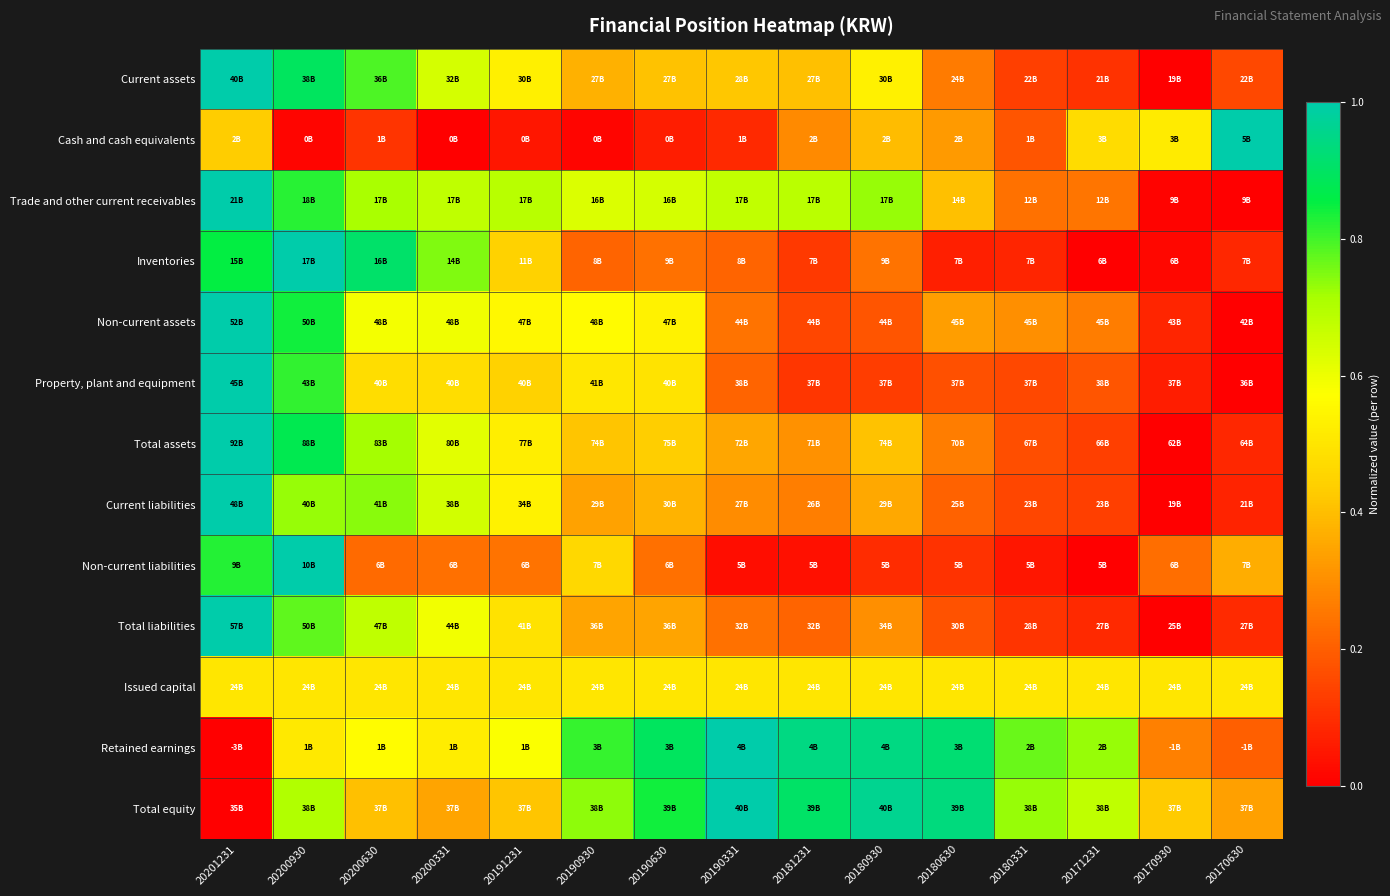

Reading left to right, extract all data points from this chart.

Current assets: 20201231=1.0	20200930=0.9	20200630=0.8	20200331=0.6	20191231=0.5	20190930=0.4	20190630=0.4	20190331=0.4	20181231=0.4	20180930=0.5	20180630=0.3	20180331=0.1	20171231=0.1	20170930=0.0	20170630=0.2
Cash and cash equivalents: 20201231=0.4	20200930=0.0	20200630=0.1	20200331=0.0	20191231=0.0	20190930=0.0	20190630=0.1	20190331=0.1	20181231=0.3	20180930=0.4	20180630=0.3	20180331=0.2	20171231=0.5	20170930=0.5	20170630=1.0
Trade and other current receivables: 20201231=1.0	20200930=0.8	20200630=0.7	20200331=0.7	20191231=0.7	20190930=0.6	20190630=0.6	20190331=0.7	20181231=0.7	20180930=0.7	20180630=0.4	20180331=0.2	20171231=0.2	20170930=0.0	20170630=0.0
Inventories: 20201231=0.9	20200930=1.0	20200630=0.9	20200331=0.7	20191231=0.4	20190930=0.2	20190630=0.2	20190331=0.2	20181231=0.1	20180930=0.2	20180630=0.1	20180331=0.1	20171231=0.0	20170930=0.0	20170630=0.1
Non-current assets: 20201231=1.0	20200930=0.8	20200630=0.6	20200331=0.6	20191231=0.6	20190930=0.6	20190630=0.5	20190331=0.2	20181231=0.1	20180930=0.2	20180630=0.3	20180331=0.3	20171231=0.3	20170930=0.1	20170630=0.0
Property, plant and equipment: 20201231=1.0	20200930=0.8	20200630=0.5	20200331=0.5	20191231=0.4	20190930=0.5	20190630=0.5	20190331=0.2	20181231=0.1	20180930=0.1	20180630=0.2	20180331=0.2	20171231=0.2	20170930=0.1	20170630=0.0
Total assets: 20201231=1.0	20200930=0.9	20200630=0.7	20200331=0.6	20191231=0.5	20190930=0.4	20190630=0.4	20190331=0.3	20181231=0.3	20180930=0.4	20180630=0.3	20180331=0.2	20171231=0.1	20170930=0.0	20170630=0.1
Current liabilities: 20201231=1.0	20200930=0.7	20200630=0.7	20200331=0.6	20191231=0.5	20190930=0.3	20190630=0.4	20190331=0.3	20181231=0.3	20180930=0.4	20180630=0.2	20180331=0.2	20171231=0.1	20170930=0.0	20170630=0.1
Non-current liabilities: 20201231=0.8	20200930=1.0	20200630=0.2	20200331=0.2	20191231=0.2	20190930=0.5	20190630=0.2	20190331=0.0	20181231=0.0	20180930=0.1	20180630=0.1	20180331=0.0	20171231=0.0	20170930=0.2	20170630=0.4
Total liabilities: 20201231=1.0	20200930=0.8	20200630=0.7	20200331=0.6	20191231=0.5	20190930=0.3	20190630=0.3	20190331=0.2	20181231=0.2	20180930=0.3	20180630=0.2	20180331=0.1	20171231=0.1	20170930=0.0	20170630=0.1
Issued capital: 20201231=0.5	20200930=0.5	20200630=0.5	20200331=0.5	20191231=0.5	20190930=0.5	20190630=0.5	20190331=0.5	20181231=0.5	20180930=0.5	20180630=0.5	20180331=0.5	20171231=0.5	20170930=0.5	20170630=0.5
Retained earnings: 20201231=0.0	20200930=0.5	20200630=0.6	20200331=0.5	20191231=0.6	20190930=0.8	20190630=0.9	20190331=1.0	20181231=0.9	20180930=0.9	20180630=0.9	20180331=0.8	20171231=0.7	20170930=0.3	20170630=0.2
Total equity: 20201231=0.0	20200930=0.7	20200630=0.4	20200331=0.3	20191231=0.4	20190930=0.7	20190630=0.8	20190331=1.0	20181231=0.9	20180930=1.0	20180630=0.9	20180331=0.7	20171231=0.7	20170930=0.4	20170630=0.3